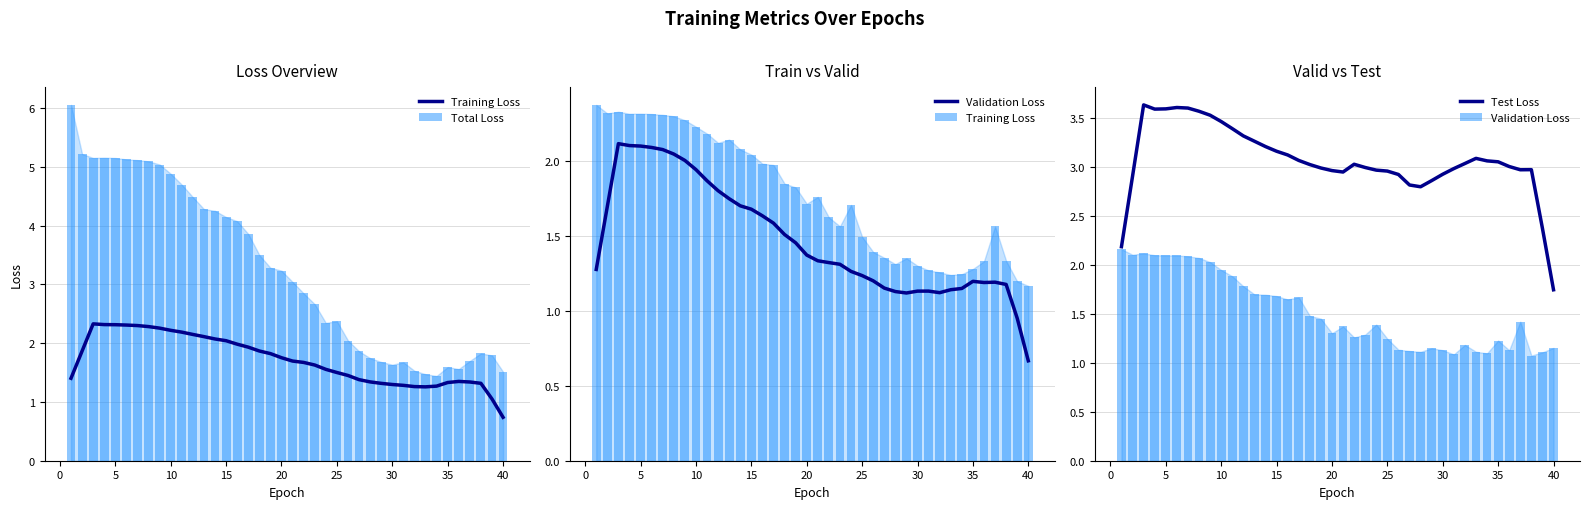

At how many categories does at least one series exceed 5?

9